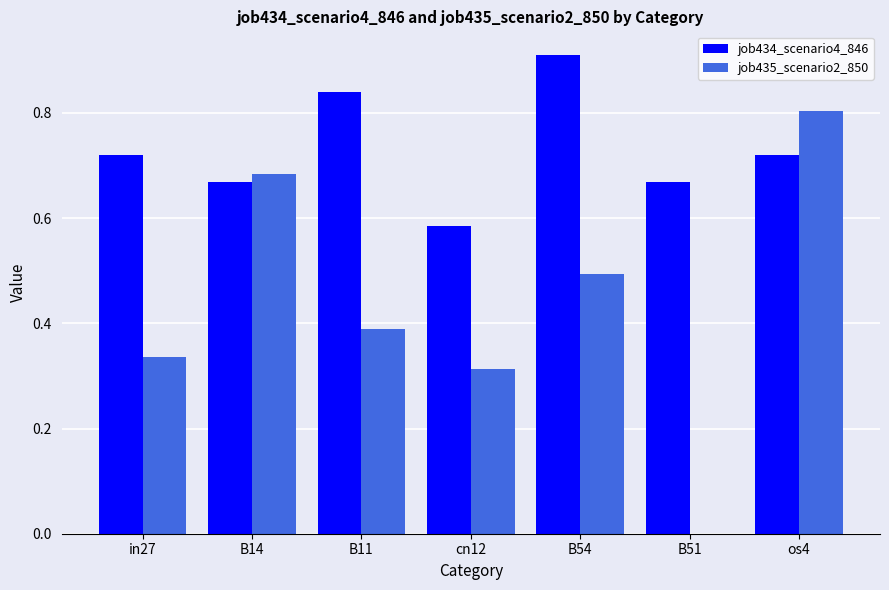

Is the value of job434_scenario4_846 at in27 greater than the value of job435_scenario2_850 at B54?

Yes